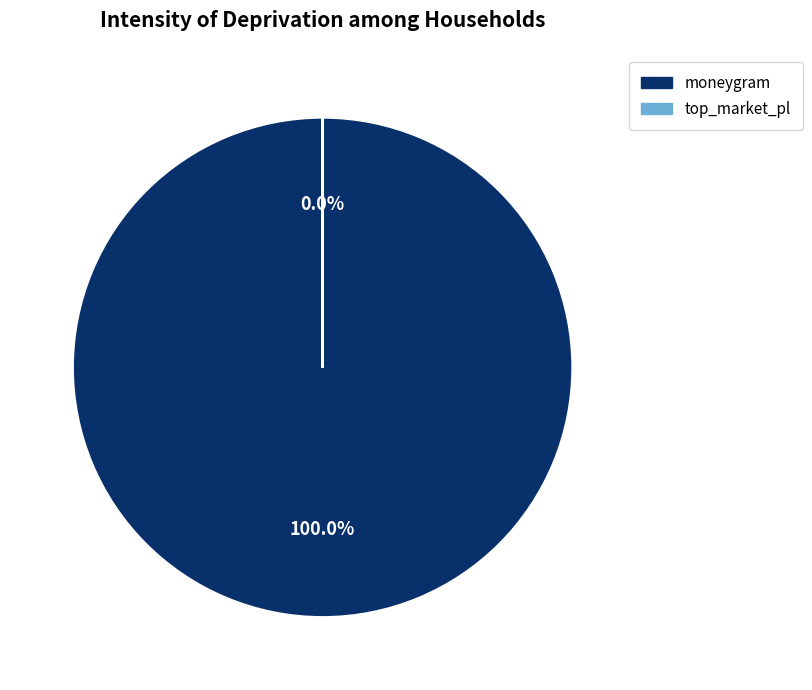

What percentage is NOT represented by top_market_pl?

100.0%